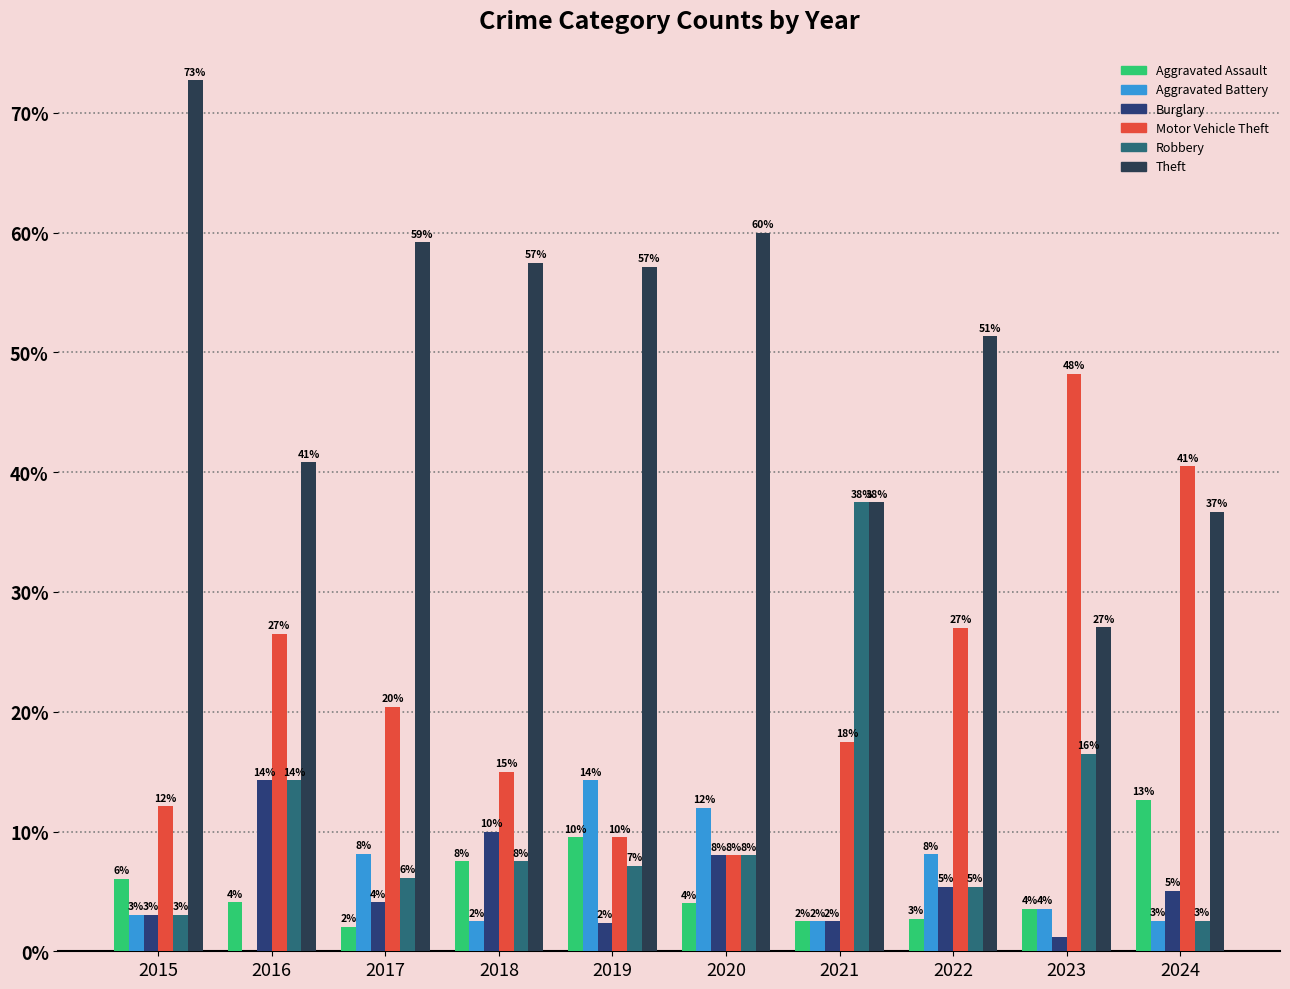

Which series has the largest total across all categories?

Theft